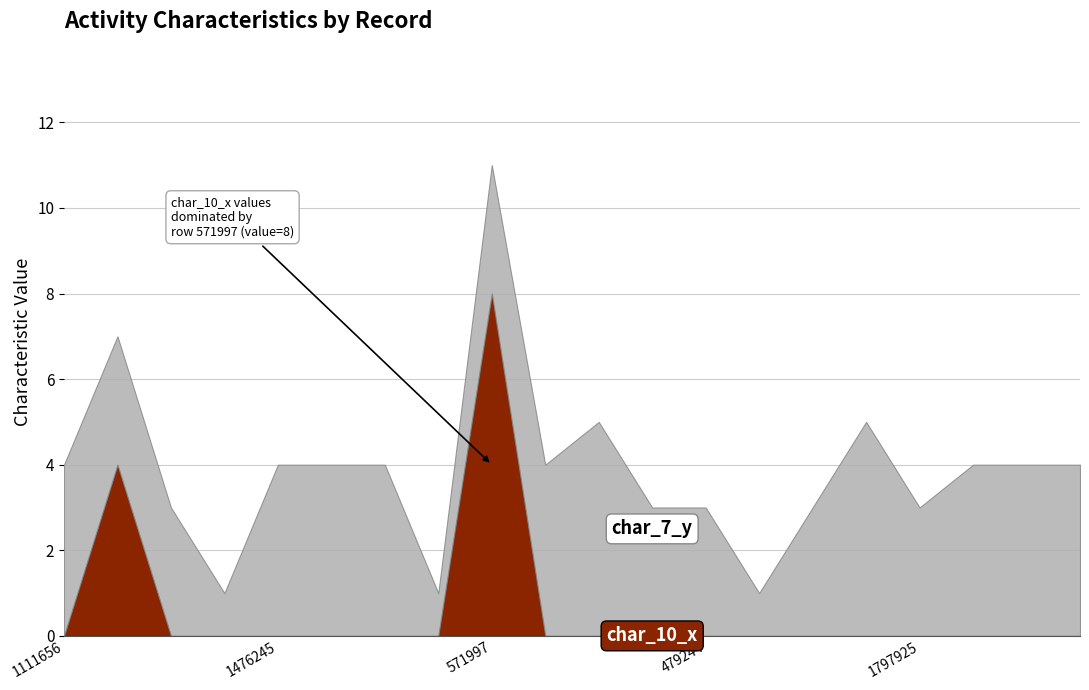

What position from the right is 416229?

6